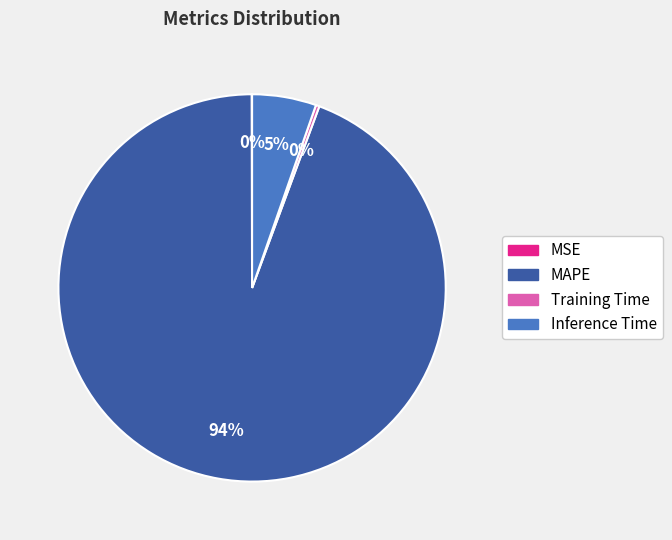

Which slice is the largest?

MAPE